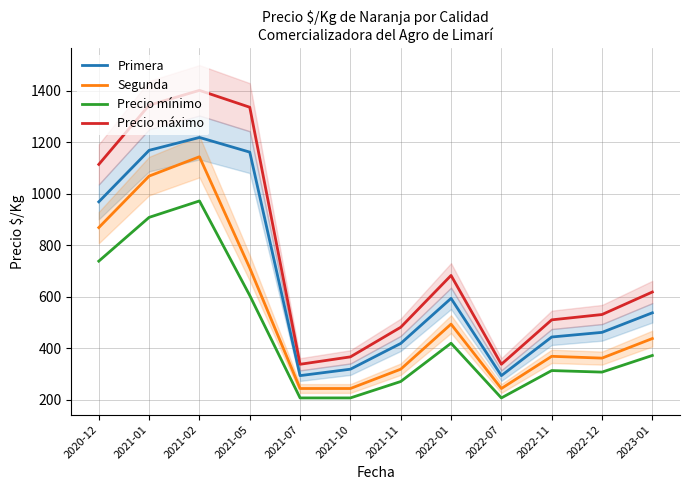

What value does the Precio máximo series have at 2021-02?

1401.8